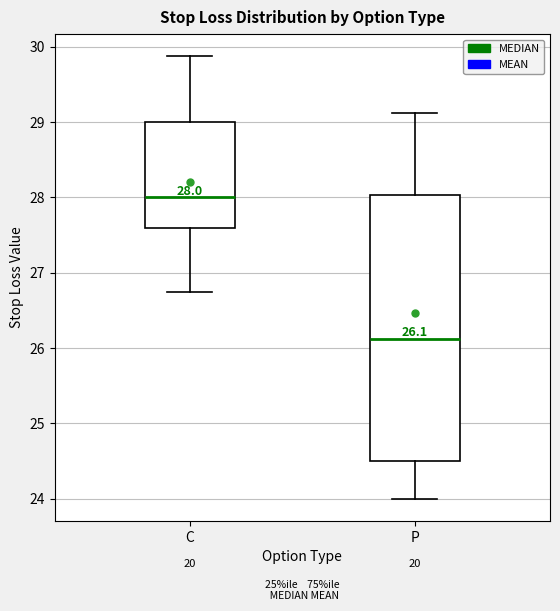

Which box is the tallest, from its lower edge to its upper edge?

P